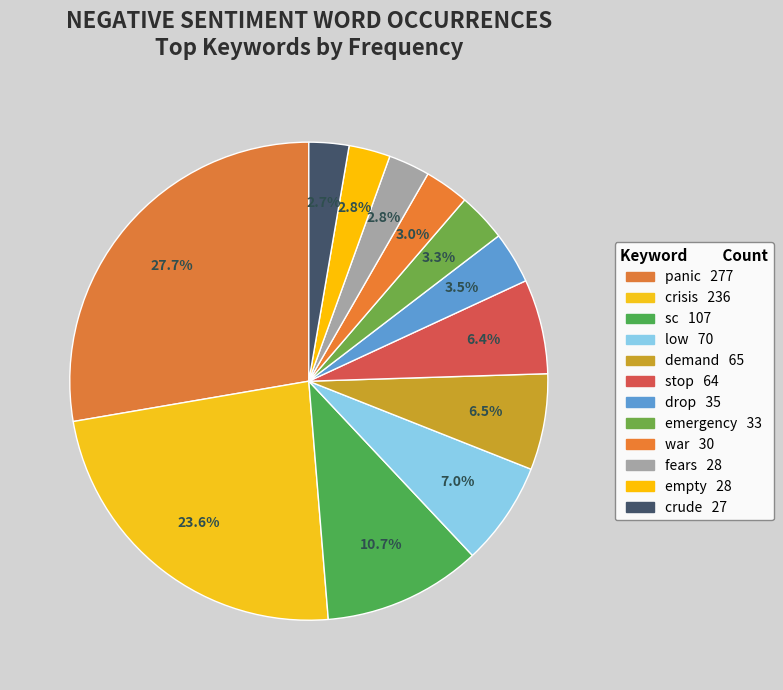

How many segments does this pie chart have?

12